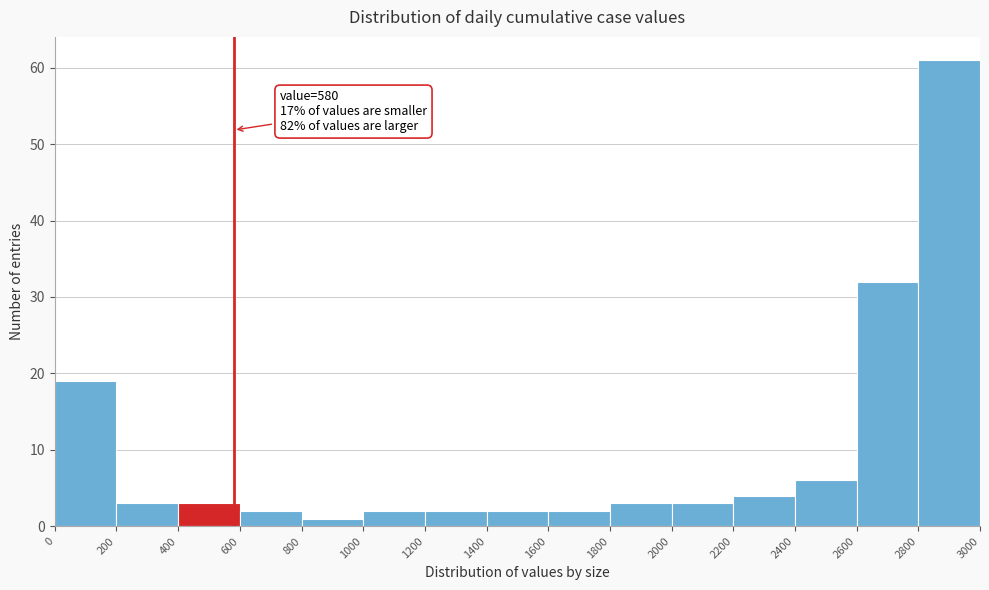

Which range on the x-axis has the tallest bar?

2800 to 3000